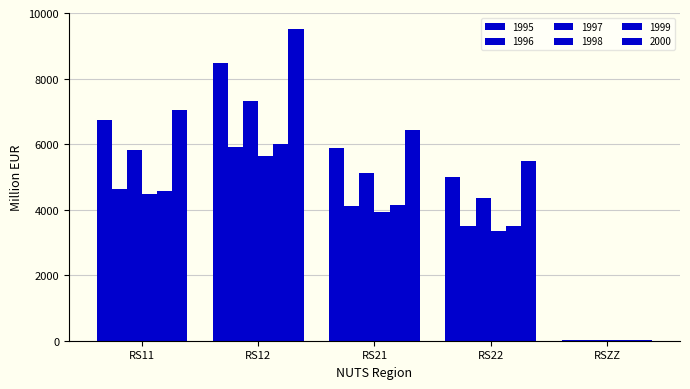

What is the spread (max minus min) of values at RS12?

3896.4